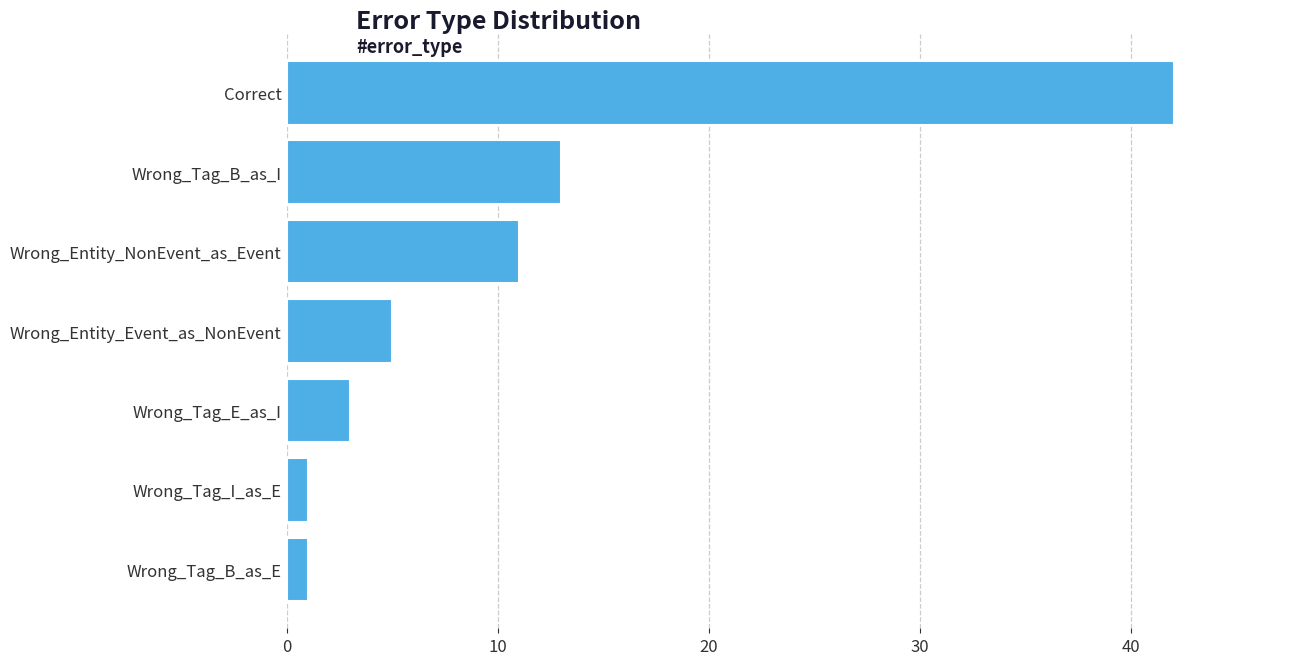

Is it true that the value at Wrong_Entity_Event_as_NonEvent is 2?

False